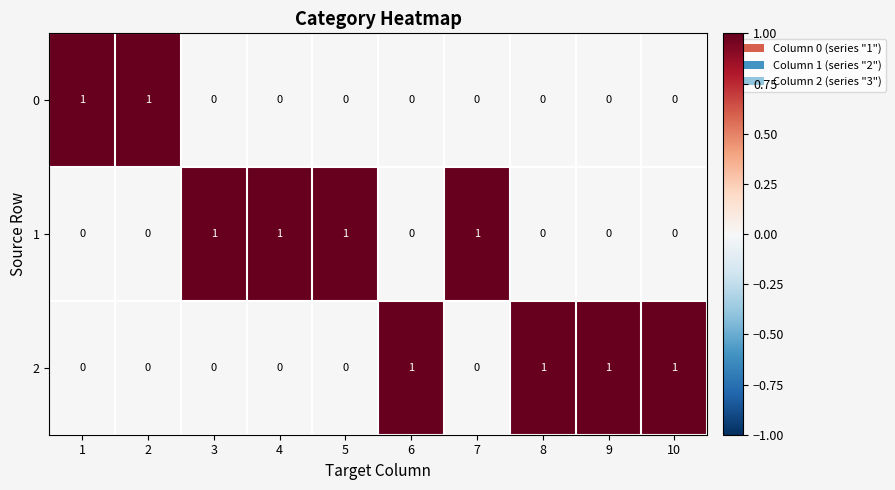

How many 0 values are between 0 and 1?

10